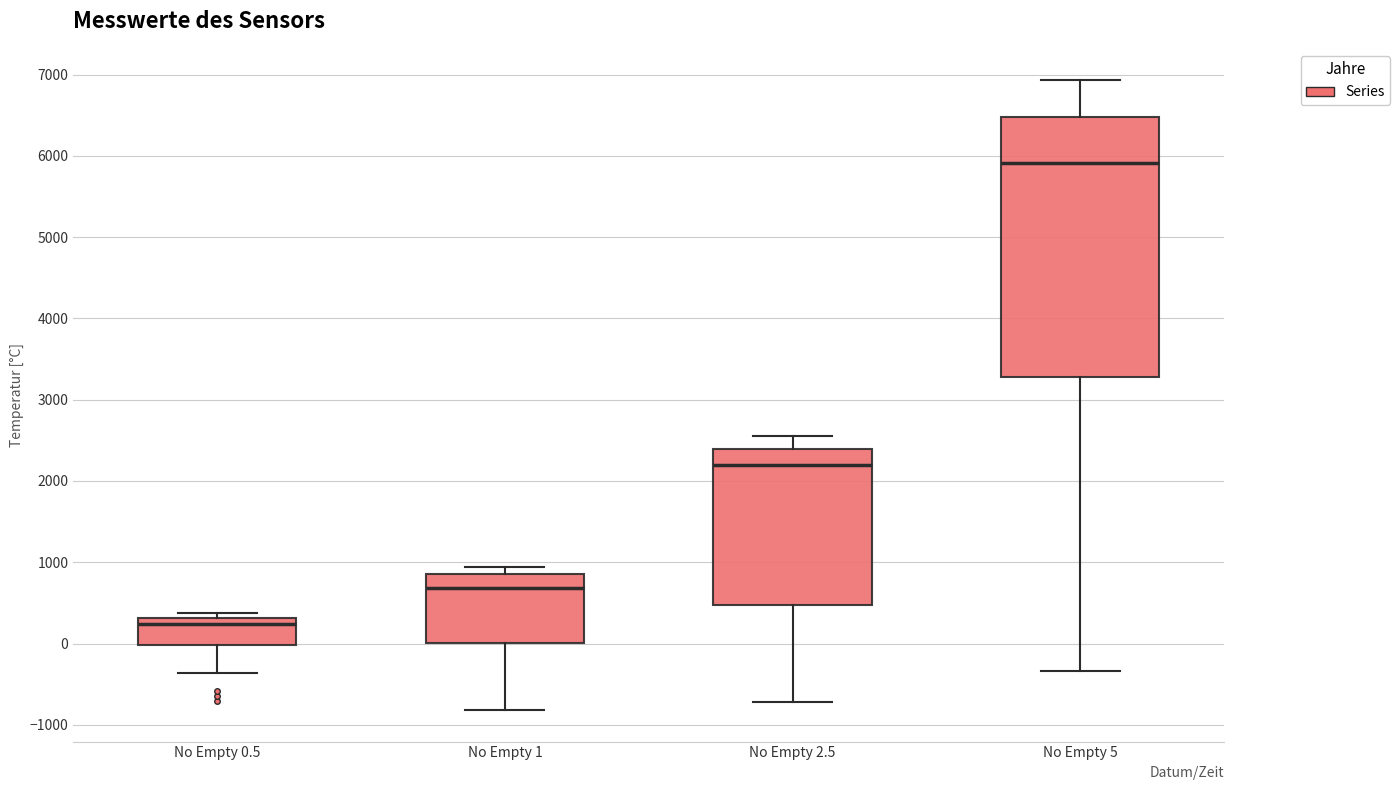

Reading left to right, transcribe this box plot: for each box, give where its median line is, the range the box spans, and where its two whiskers end, as read against the y-axis. The values are not printed on the chart, so give them approximately, as read against the axis.

No Empty 0.5: median 200, box 0 to 300, whiskers -400 to 400
No Empty 1: median 700, box 0 to 900, whiskers -800 to 900 (just above the box's upper edge)
No Empty 2.5: median 2200, box 500 to 2400, whiskers -700 to 2600
No Empty 5: median 5900, box 3300 to 6500, whiskers -300 to 6900